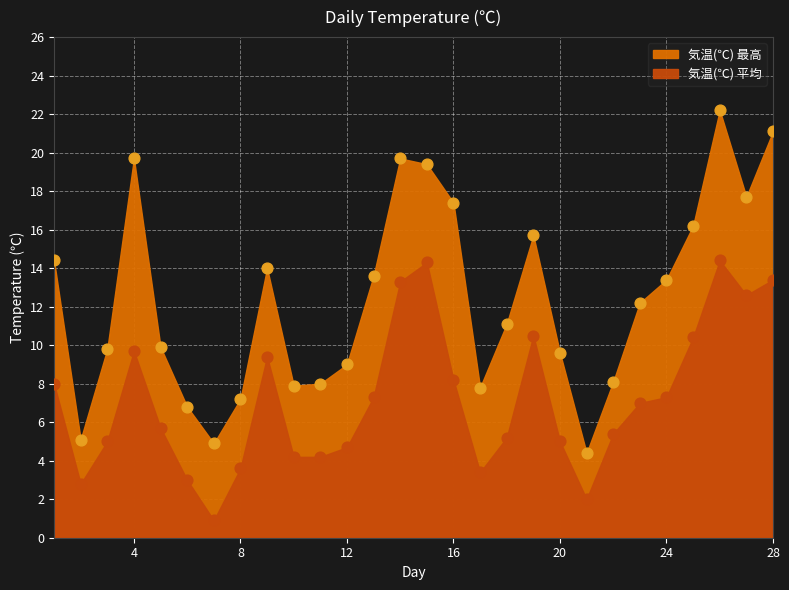

At how many categories does at least one series exceed 9?

18